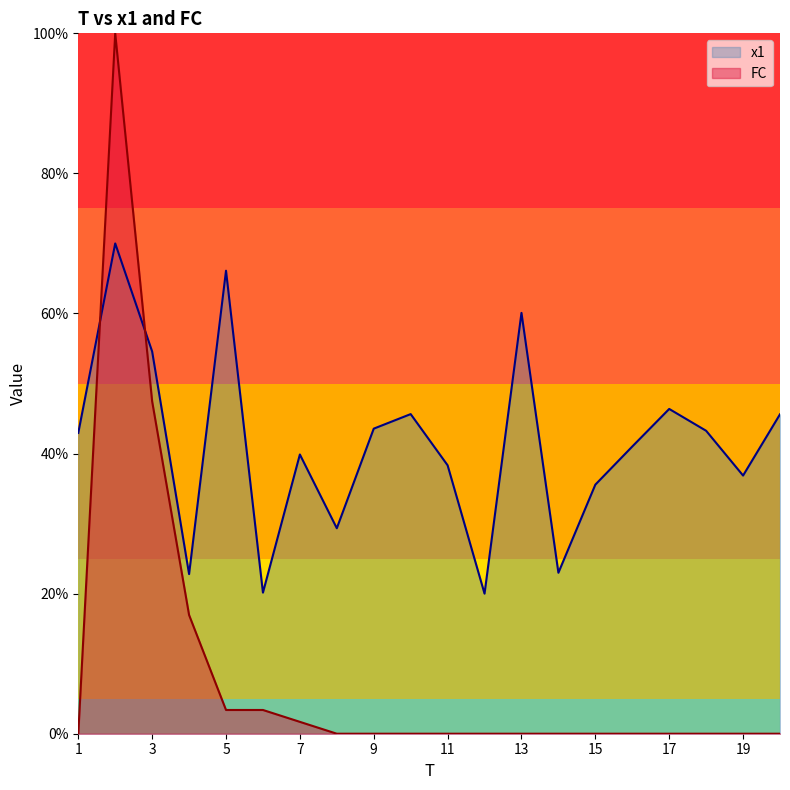

What are all the series names shown in the legend?

x1, FC